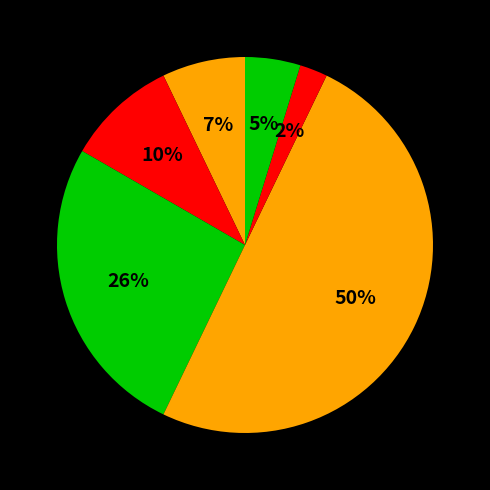

Count the number of slices in the pie.

6